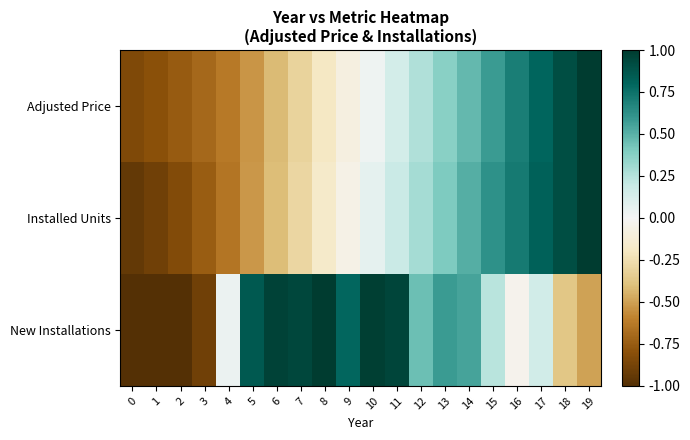

Reading right to left, what are all the values shown in this chart?

row_0: 1.0	0.9	0.8	0.7	0.6	0.5	0.4	0.3	0.1	0.0	-0.1	-0.2	-0.3	-0.4	-0.5	-0.6	-0.7	-0.8	-0.8	-0.8
row_1: 1.0	0.9	0.8	0.7	0.6	0.5	0.4	0.3	0.2	0.1	-0.1	-0.2	-0.3	-0.4	-0.5	-0.6	-0.7	-0.8	-0.9	-0.9
row_2: -0.5	-0.4	0.2	-0.0	0.2	0.6	0.6	0.4	0.9	1.0	0.8	1.0	0.9	1.0	0.9	0.0	-0.9	-1.0	-1.0	-1.0